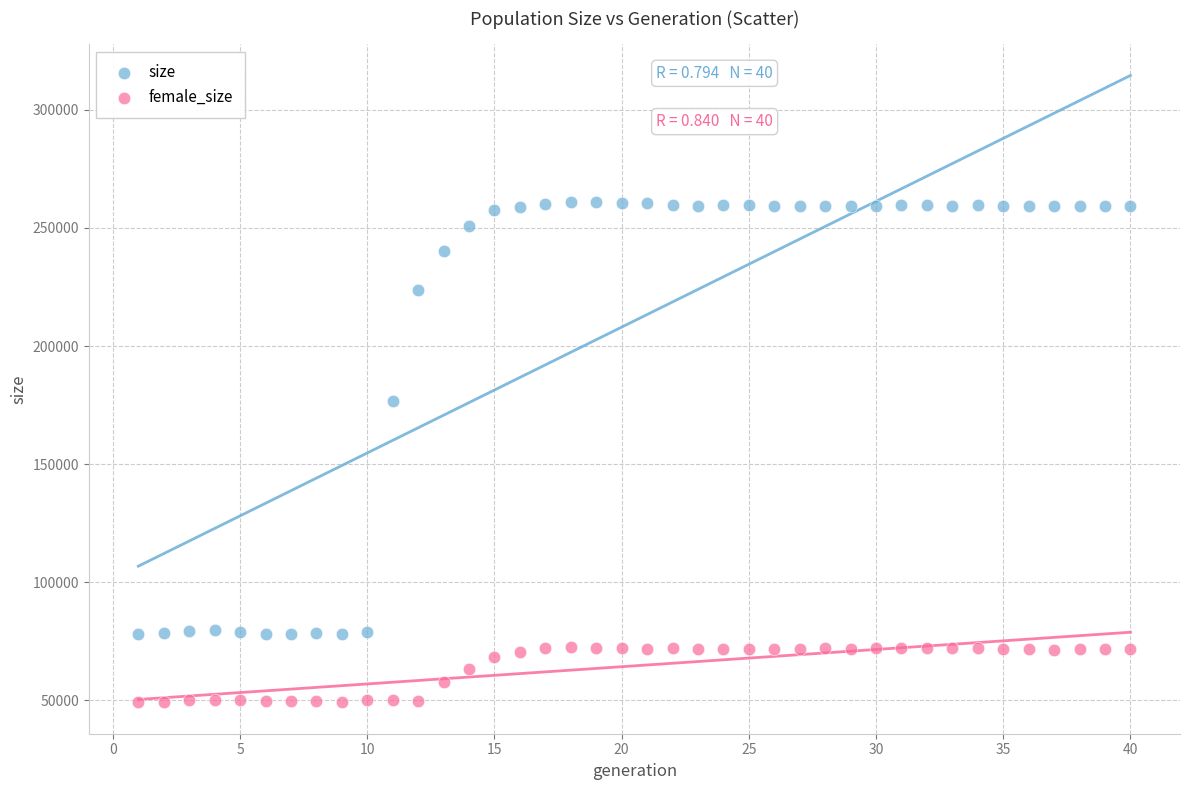

Which series contains the highest Y value?

size